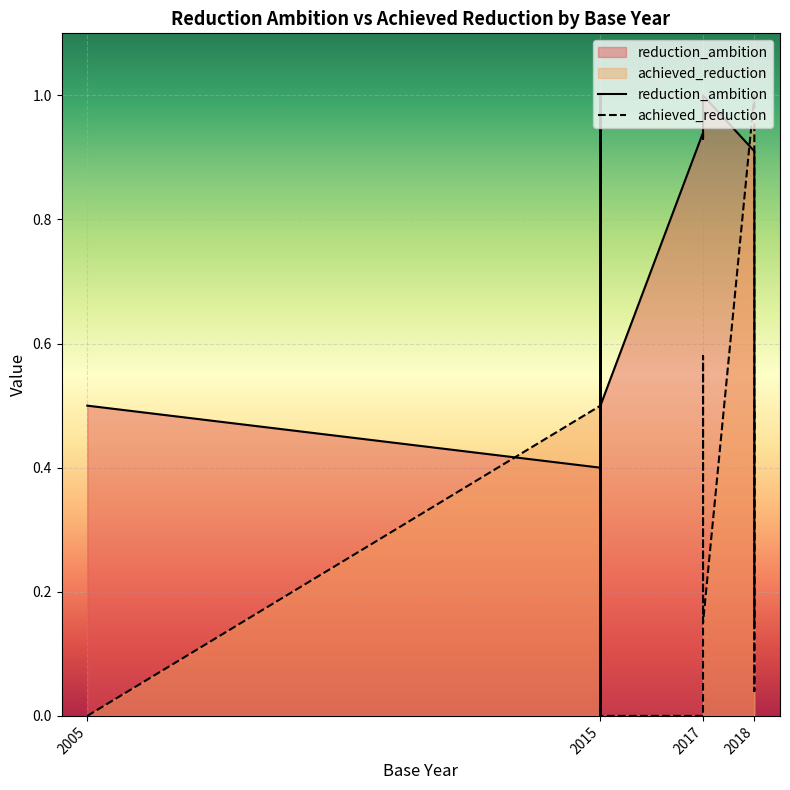

What are all the series names shown in the legend?

reduction_ambition, achieved_reduction